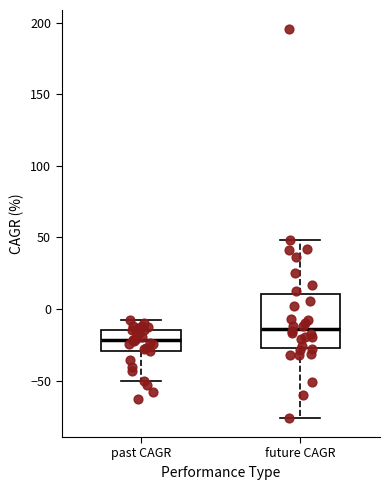

Comparing the boxes themselves (not the whiskers), which one is the tallest?

future CAGR